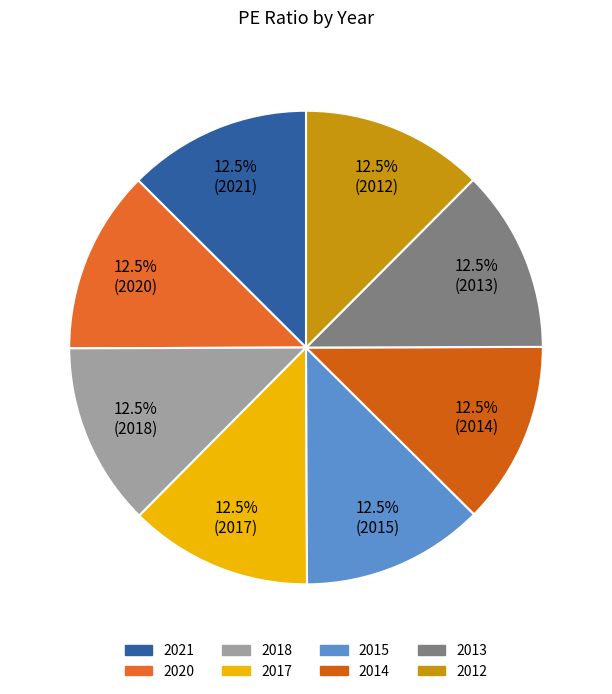

How many segments does this pie chart have?

8